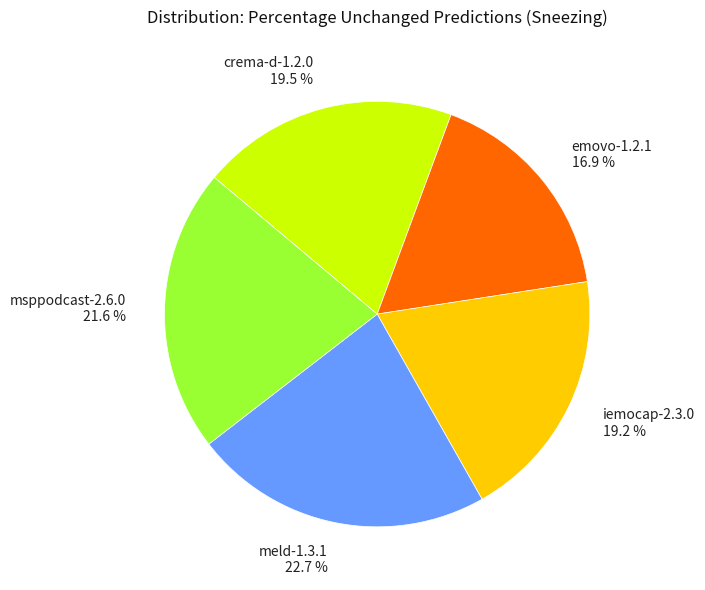

Does any single category account for the majority?

No